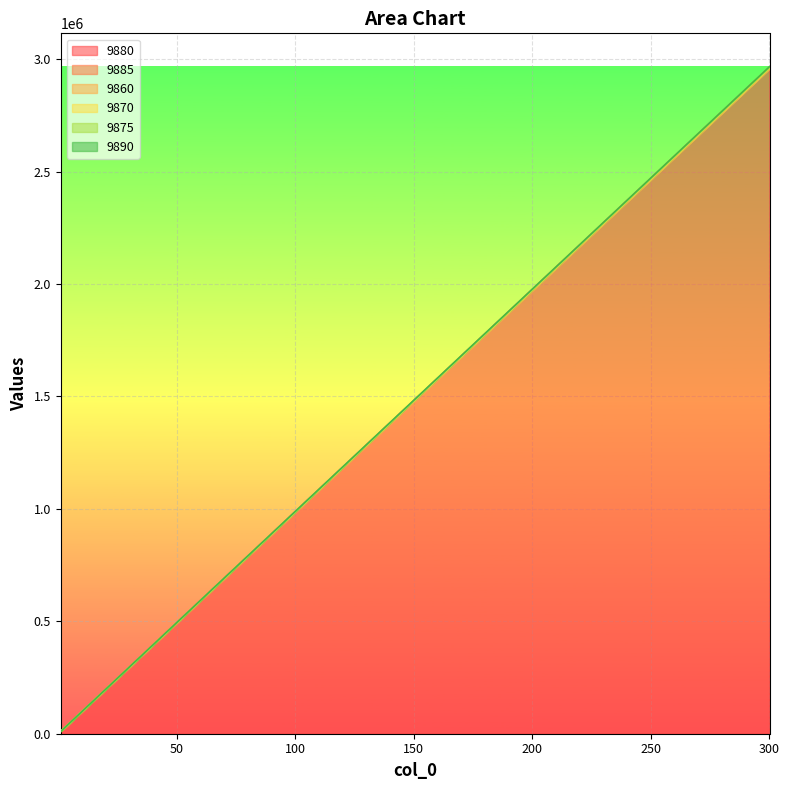

List the series in order of their peak value, lowest first.

9860, 9870, 9875, 9880, 9885, 9890